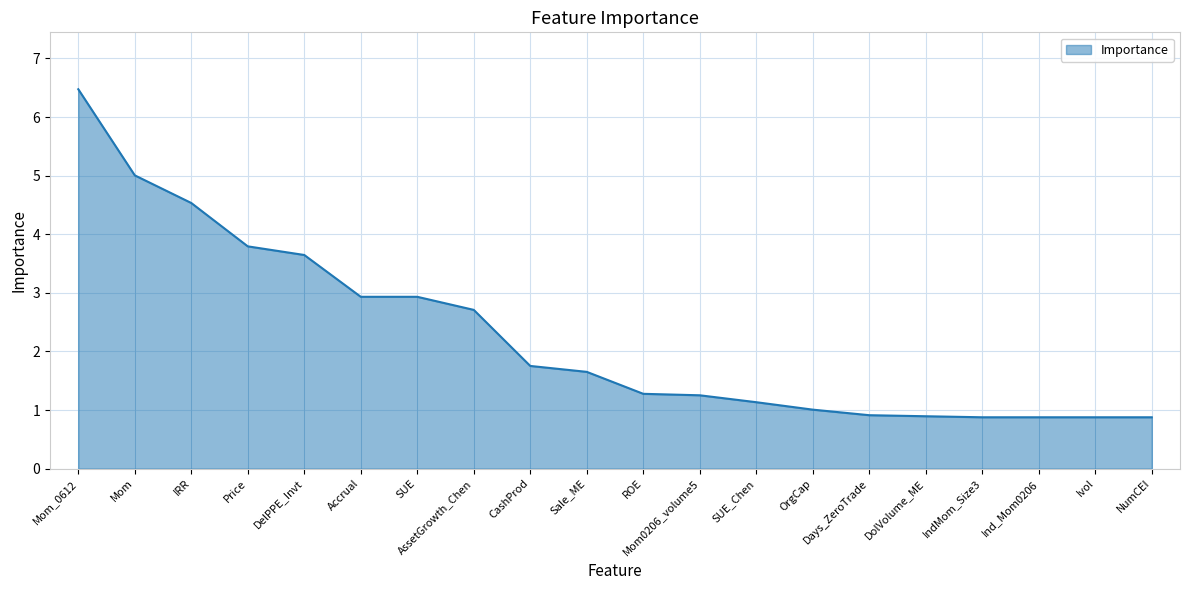

Which category has the highest value across all series?

Mom_0612